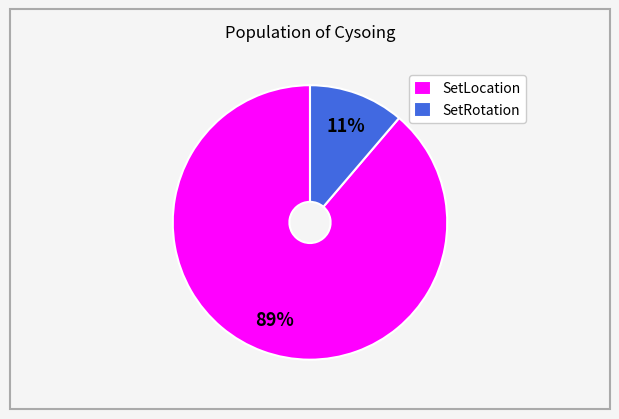

The SetLocation slice represents 82% of the pie. True or false?

False